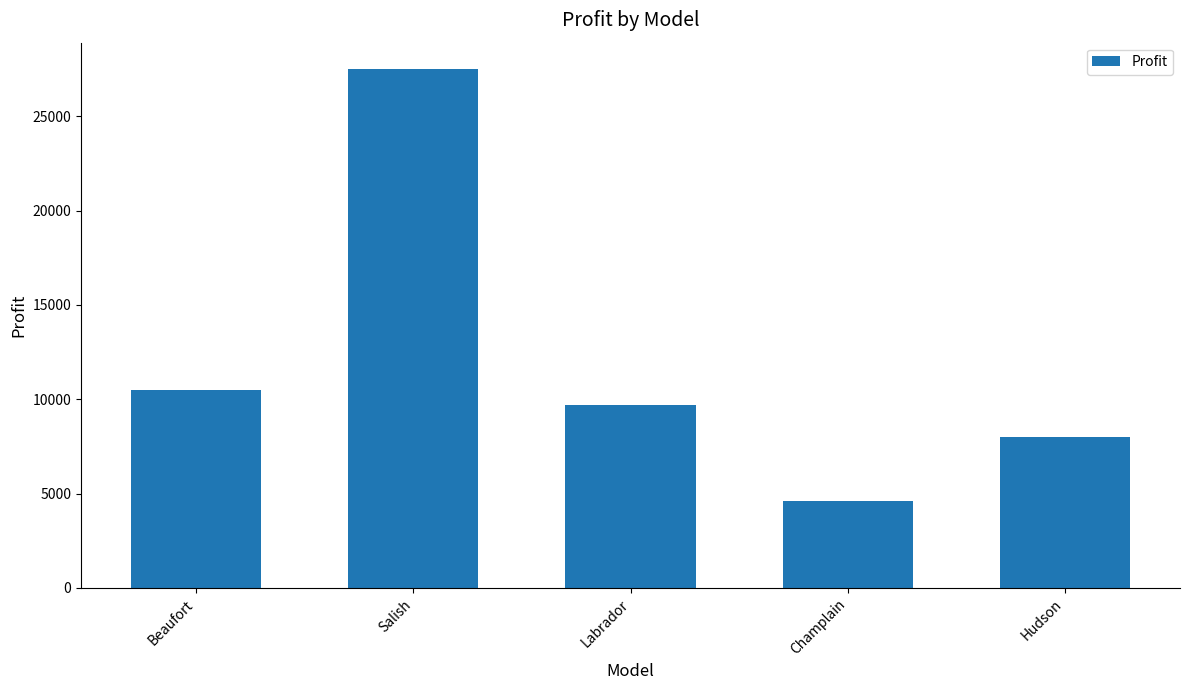

What is the value of the 3rd bar from the left?

9673